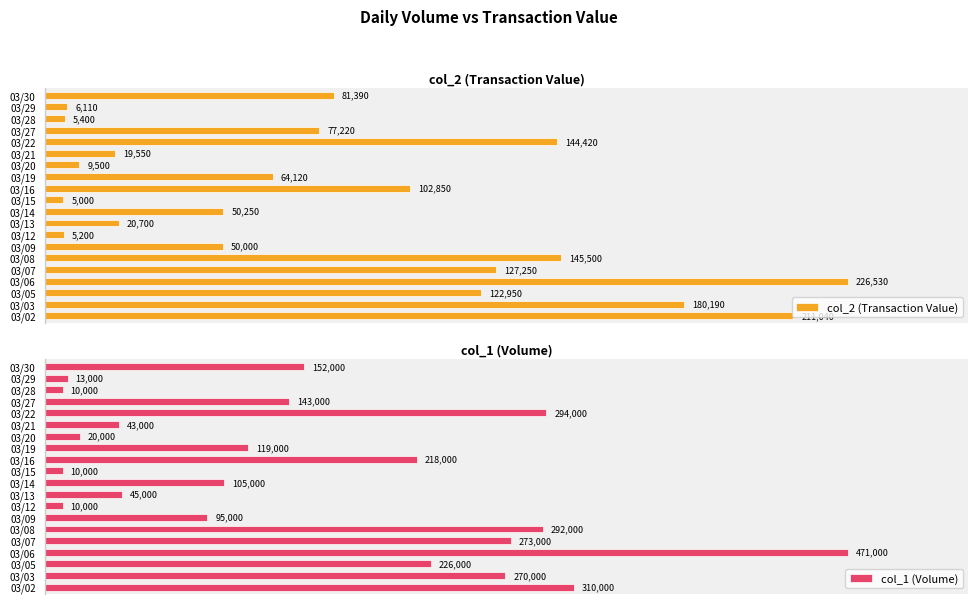

Where is col_2 (Transaction Value) nearest to the value 115765?

03/05